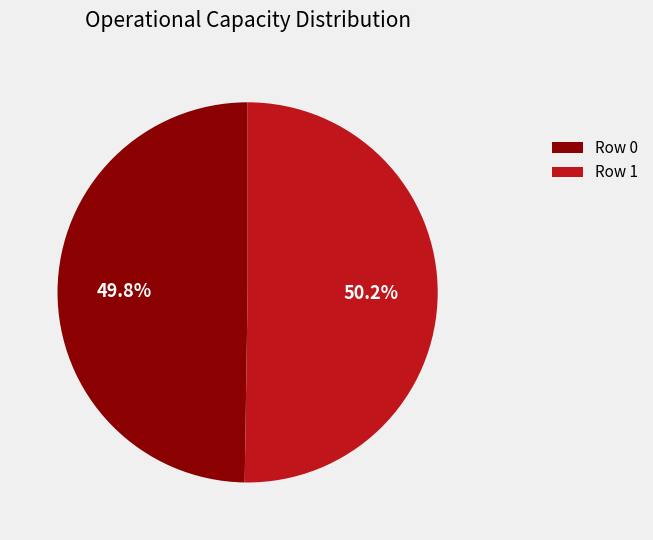

What portion of the pie excludes Row 0?

50.2%